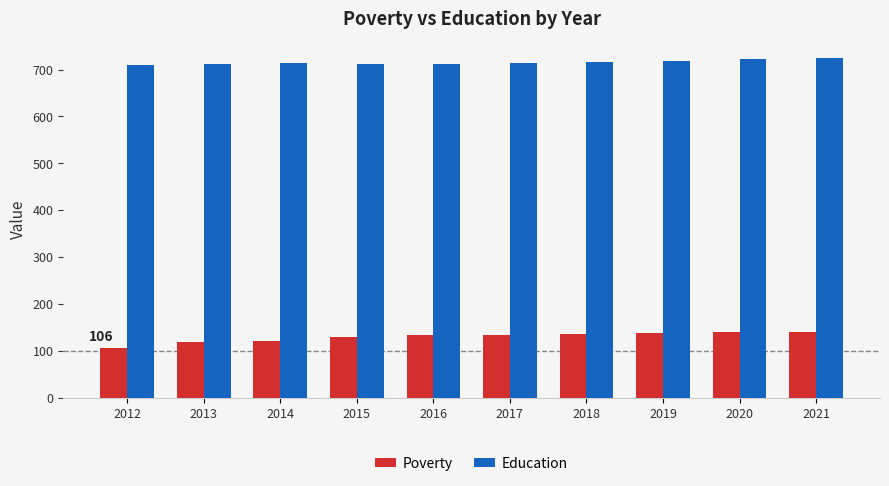

Count the number of data series in this chart.

2